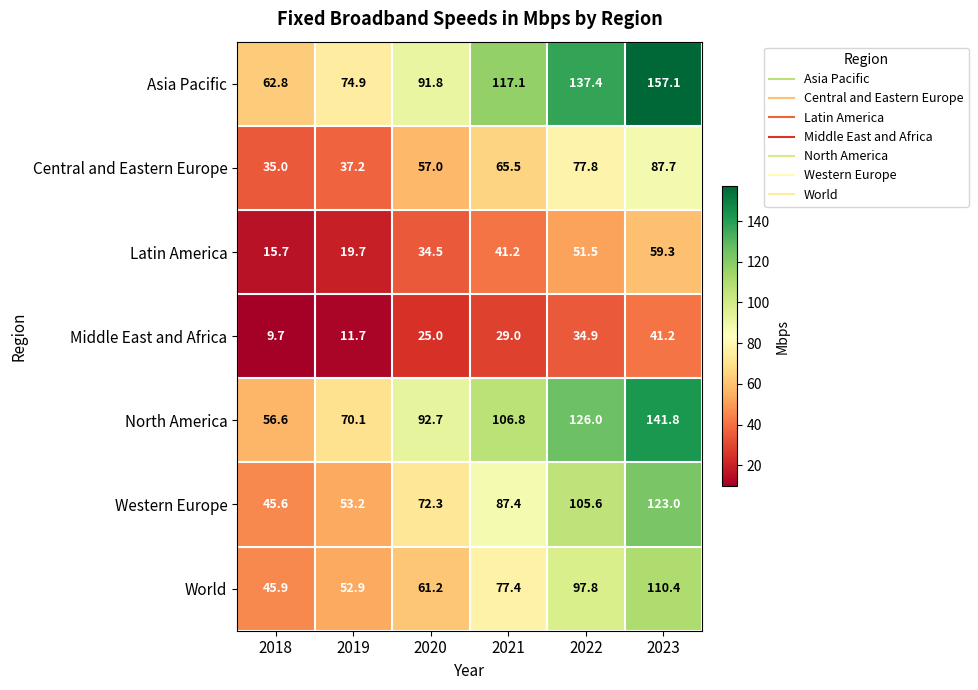

The value of Western Europe at 2018 is 45.6. True or false?

True